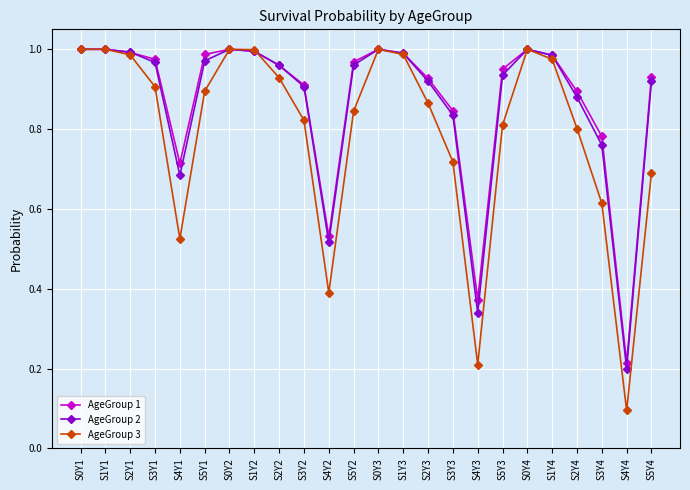

Where is AgeGroup 3 nearest to the value 0?

S4Y4